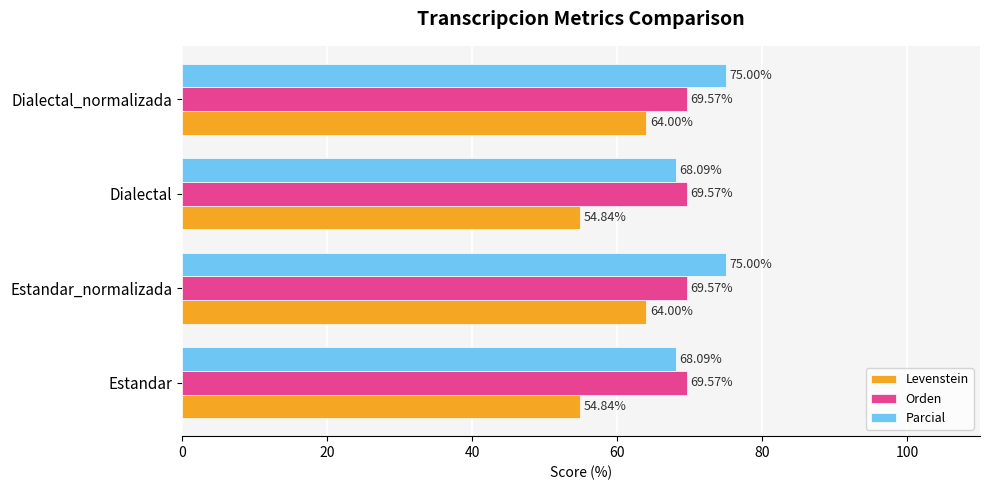

What is the total value across all series at Dialectal?

192.5